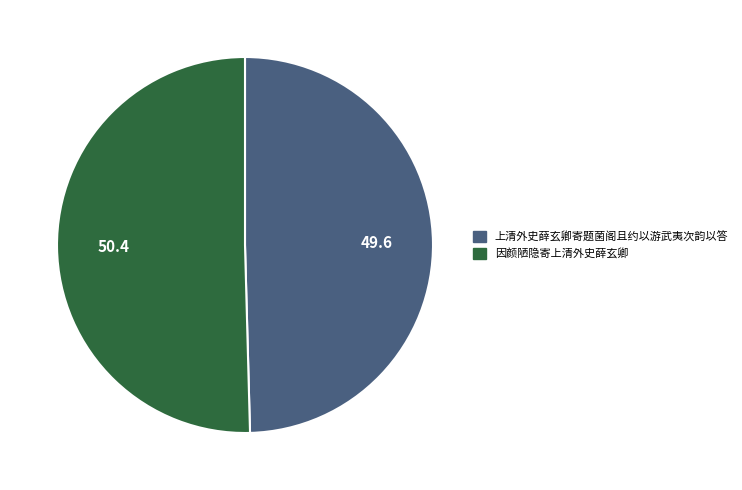

Count the number of slices in the pie.

2